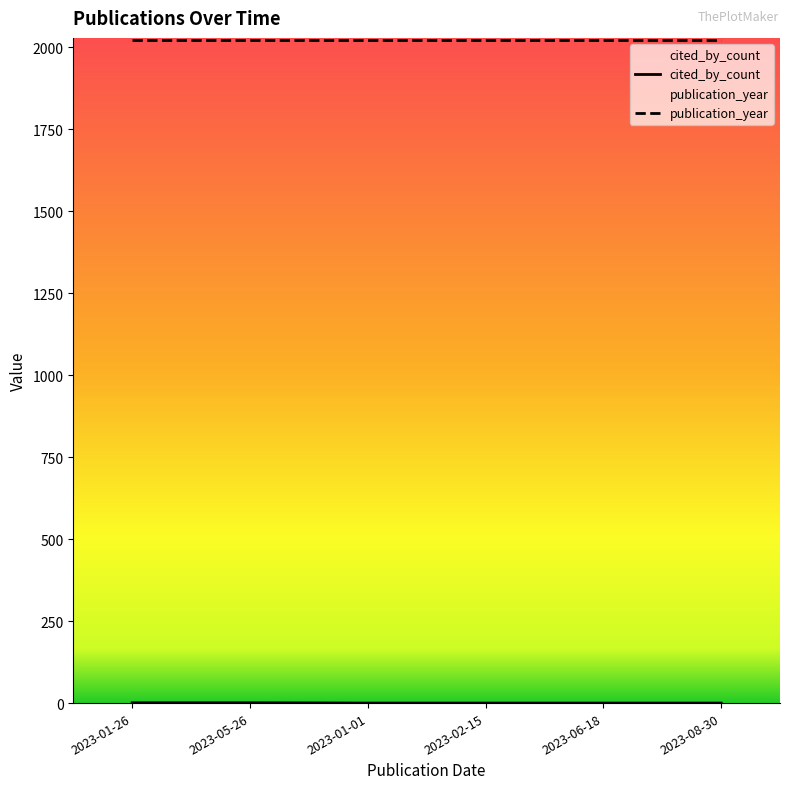

The cited_by_count series shows 1 at 2023-01-26. True or false?

True